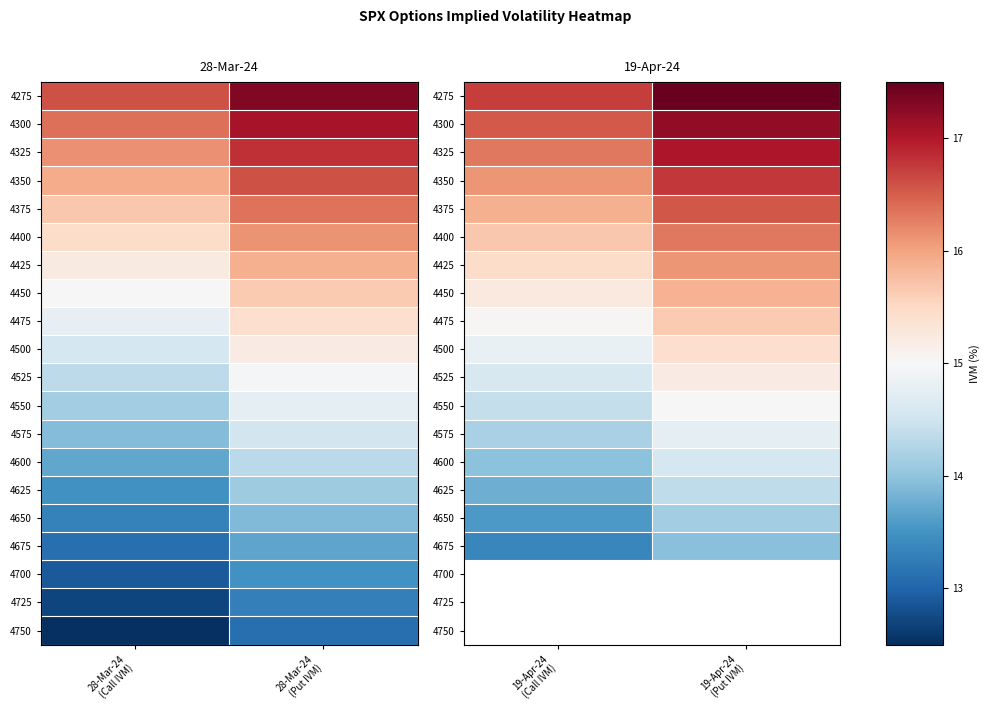

True or false: 4475 has a value of 5.5 at 19-Apr-24 (Put IVM).

False